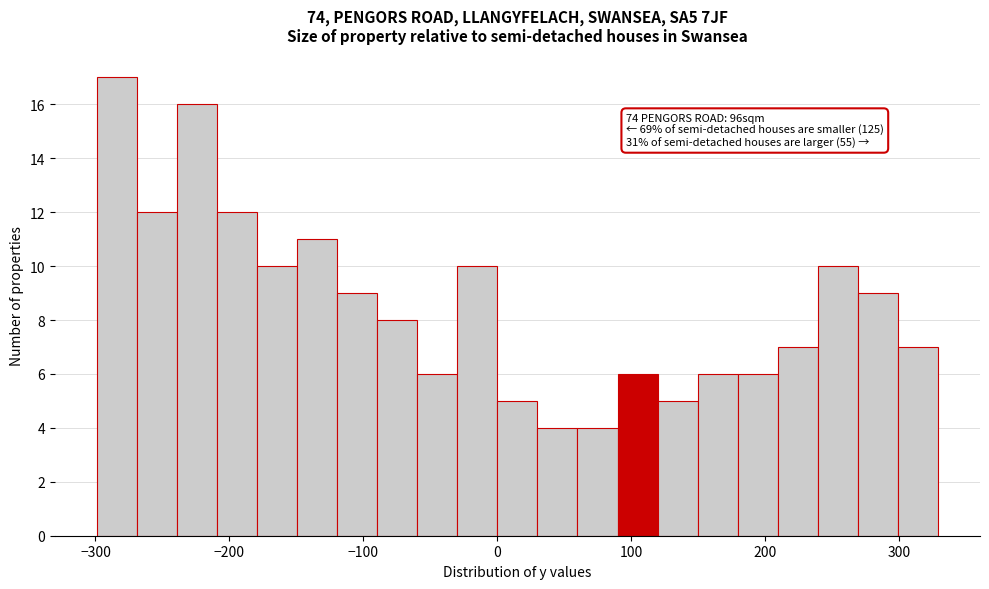

Read against the x-axis, roughly where is the centre of the tallest bar?

-280